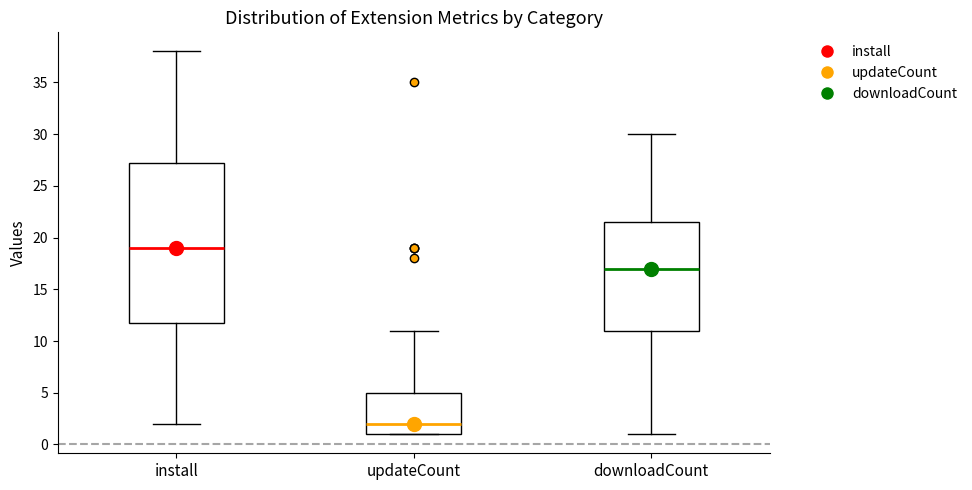

Reading left to right, transcribe this box plot: for each box, give where its median line is, the range the box spans, and where its two whiskers end, as read against the y-axis. The values are not printed on the chart, so give them approximately, as read against the axis.

install: median 19.0, box 12.0 to 27.5, whiskers 2.0 to 38.0
updateCount: median 2.0, box 1.0 to 5.0, whiskers 1.0 to 11.0
downloadCount: median 17.0, box 11.0 to 21.5, whiskers 1.0 to 30.0